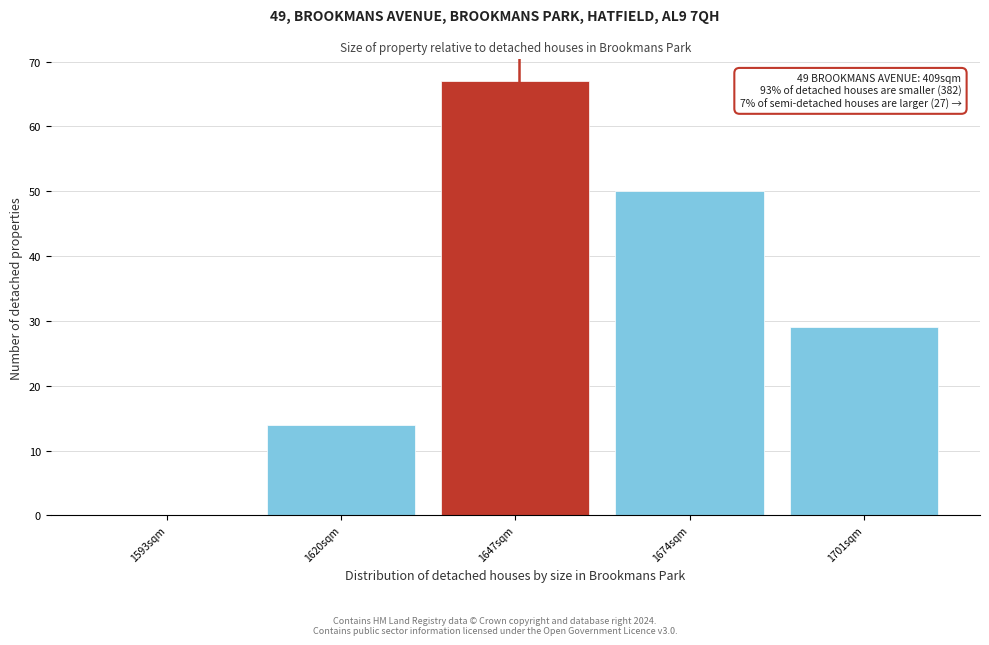

Which range on the x-axis has the tallest bar?

1634 to 1661